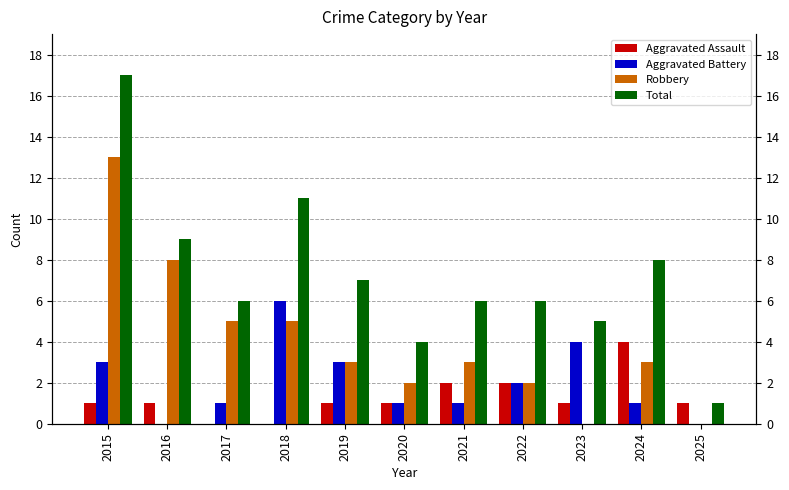

How many data points does each series have?

11